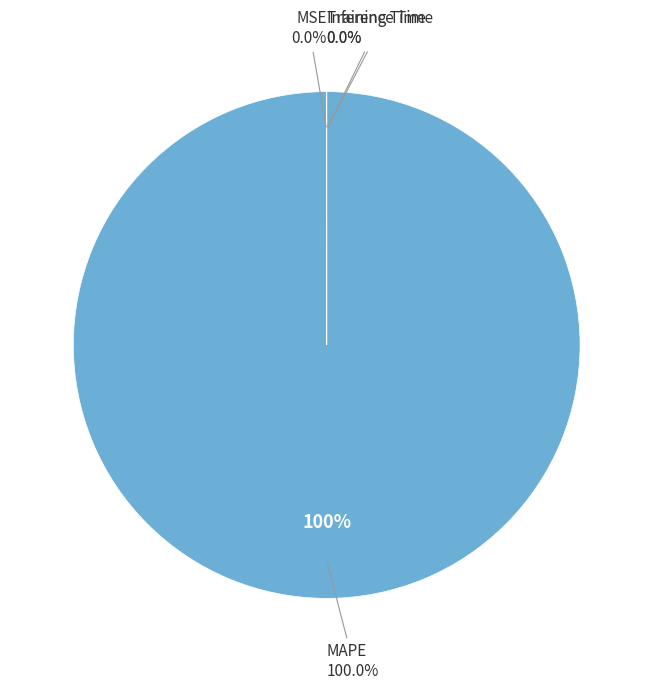

Rank the categories by value from lowest to highest.

Inference Time, Training Time, MSE, MAPE